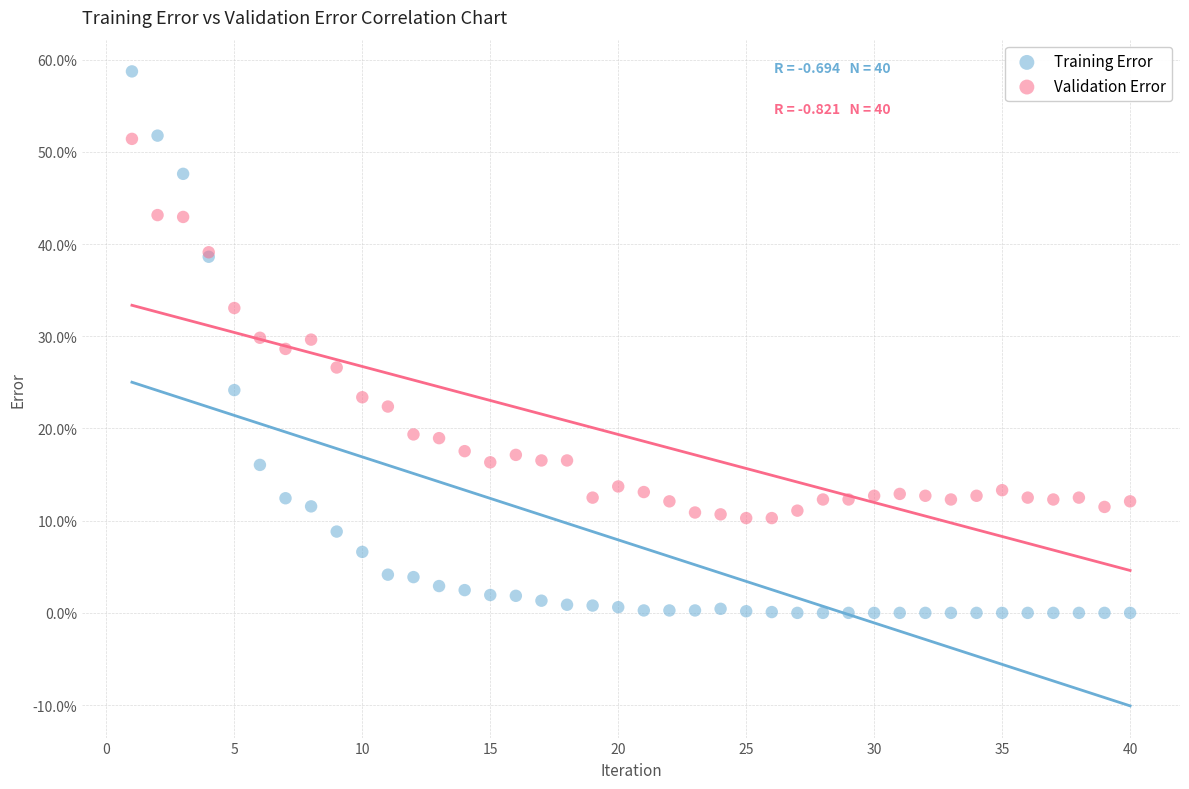

What are all the series names shown in the legend?

Training Error, Validation Error